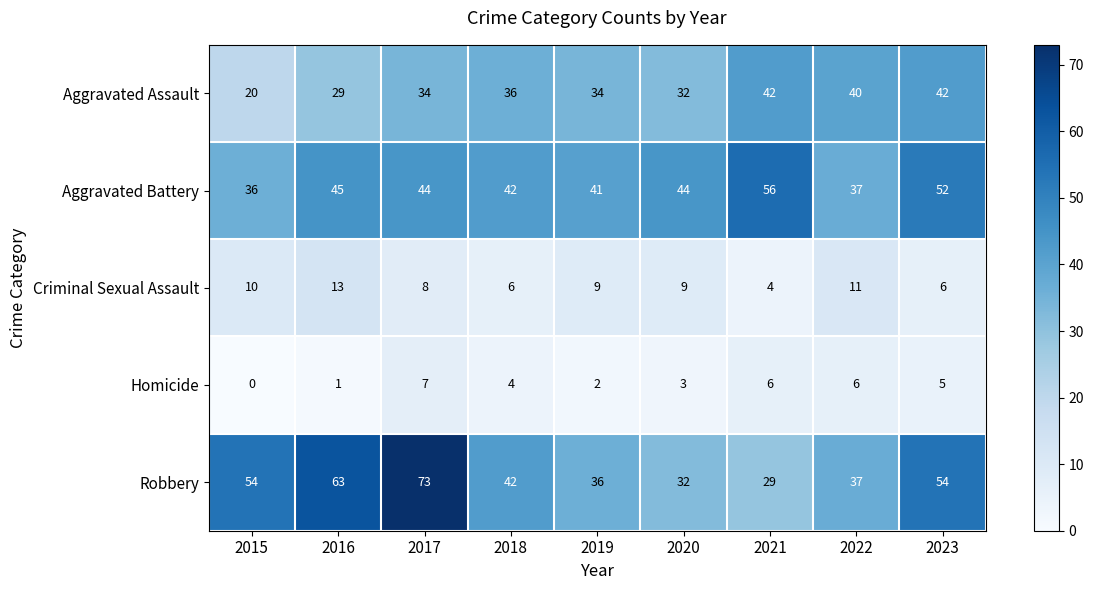

At which label is Criminal Sexual Assault closest to 8?

2017